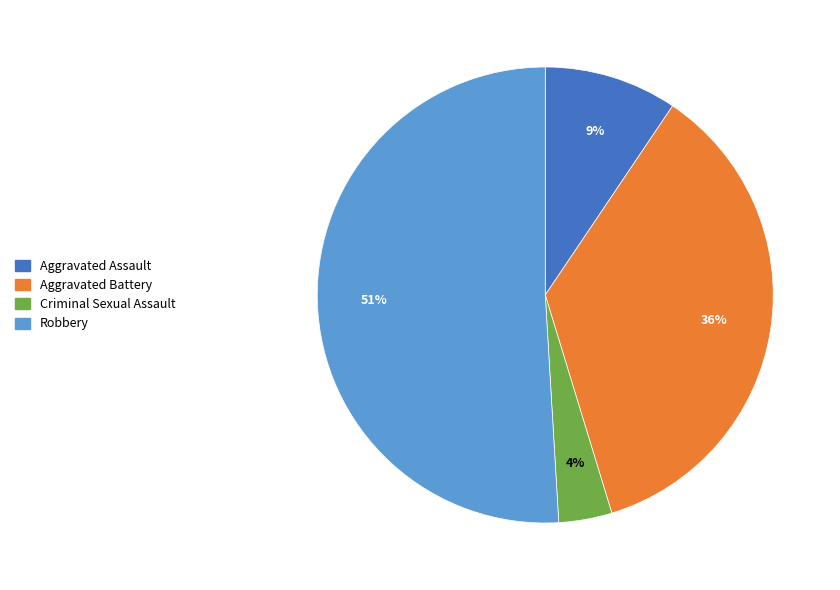

To the nearest percent, what is the average slice percentage?

25%